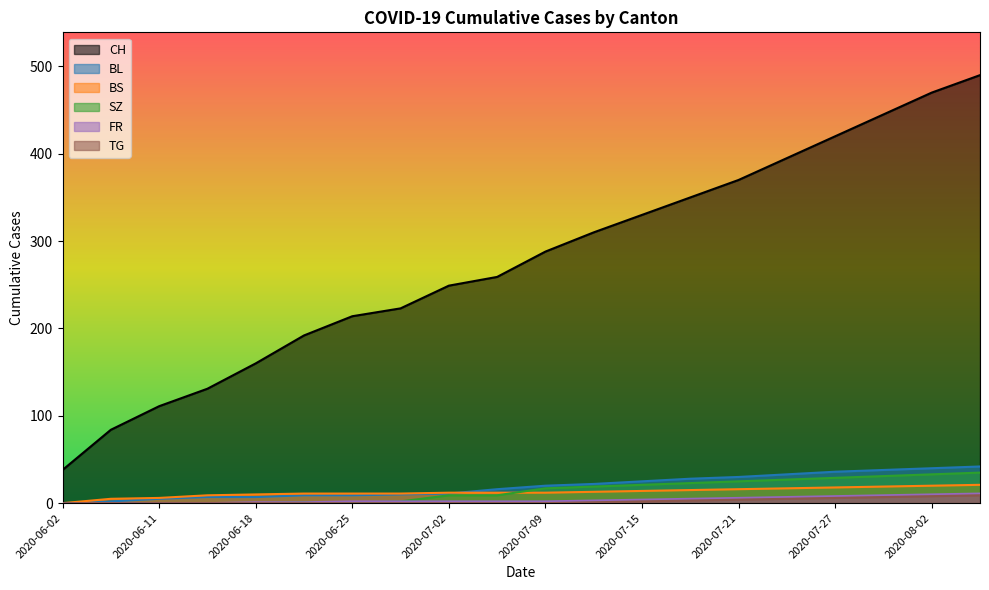

The value of TG at 2020-07-09 is 0. True or false?

True